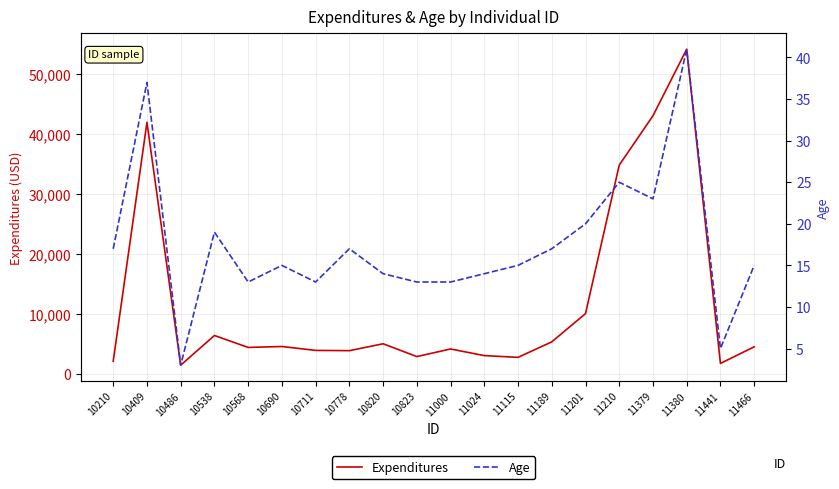

Reading left to right, what are all the values shown in this chart?

Expenditures: 2113	41924	1454	6400	4412	4566	3915	3873	5021	2887	4154	3048	2757	5340	10047	34795	43025	54115	1748	4515
Age: 17	37	3	19	13	15	13	17	14	13	13	14	15	17	20	25	23	41	5	15